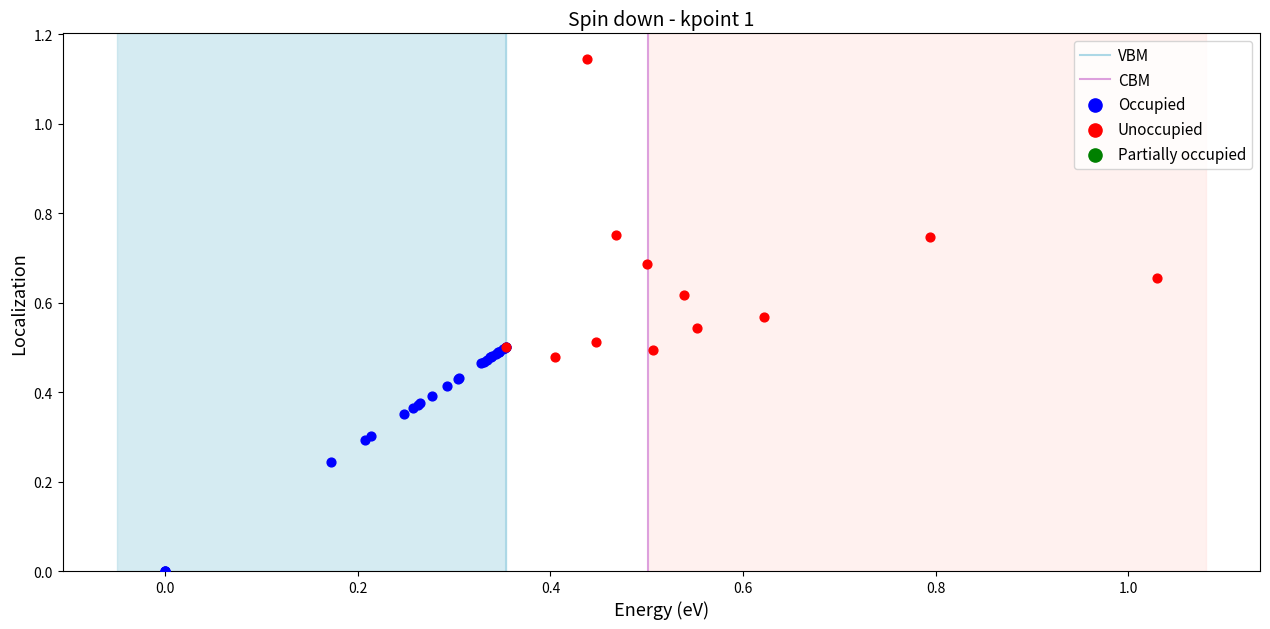

Which series reaches the maximum Y coordinate?

Unoccupied